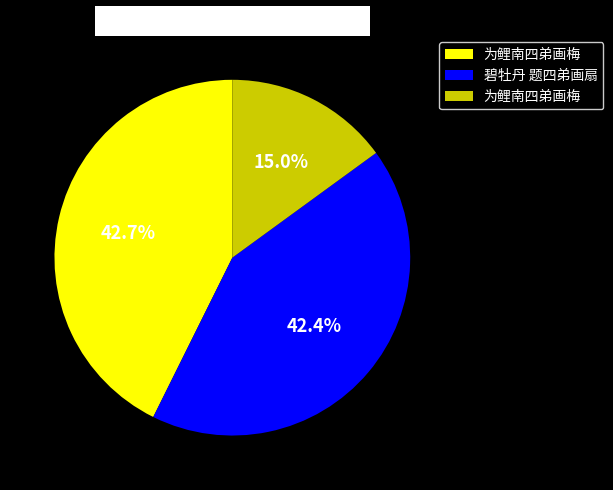

Does any single category account for the majority?

No